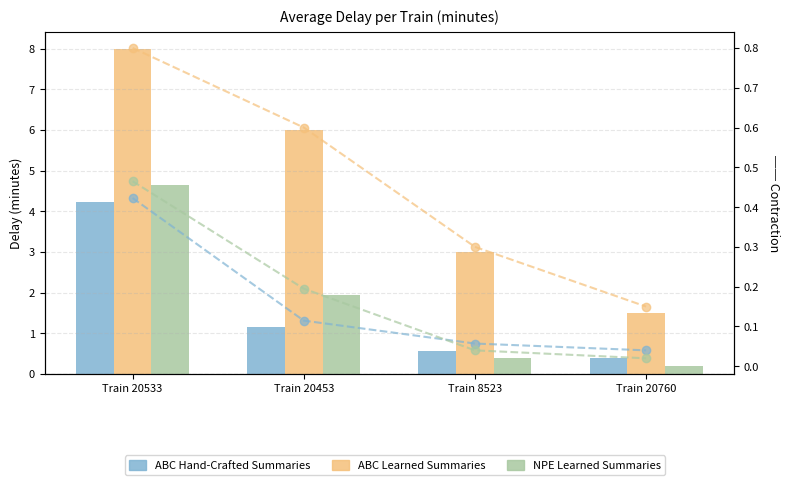

The ABC Learned Summaries series shows 0.2 at Train 8523. True or false?

False